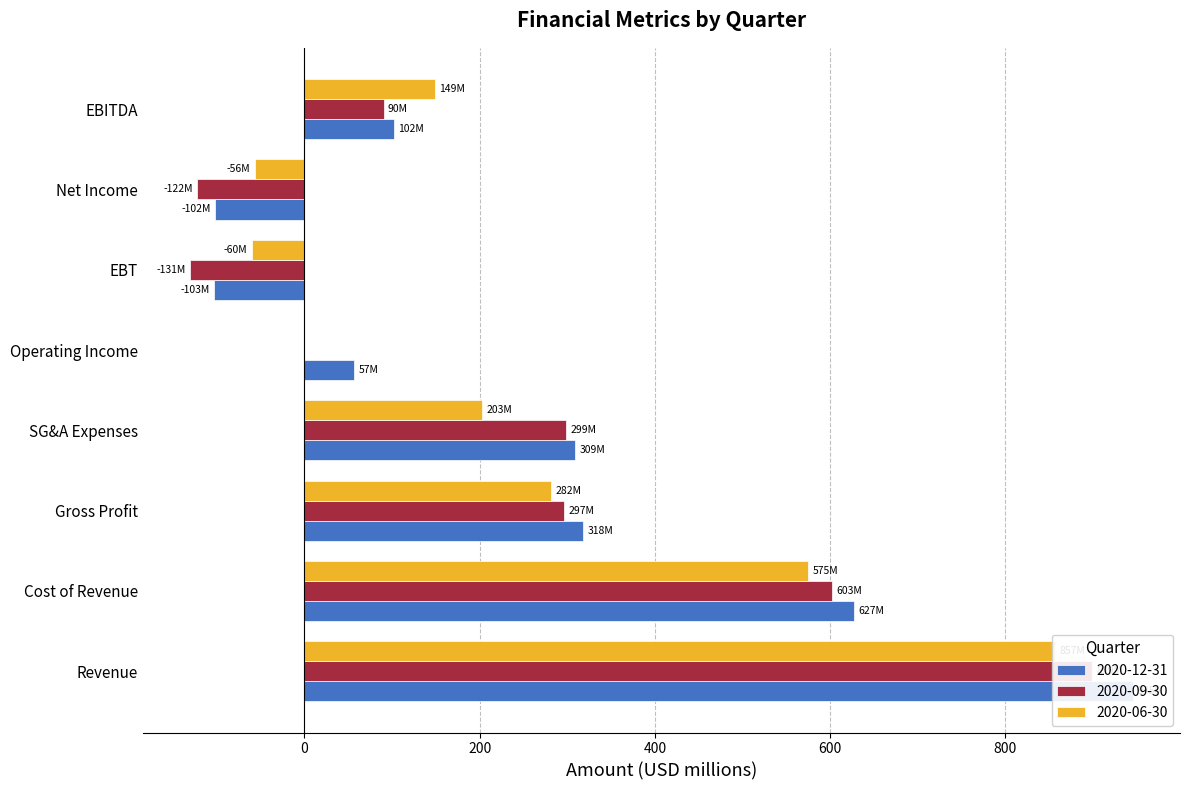

Reading left to right, transcribe all the data shown in this chart.

2020-12-31: 945.5	627.1	318.4	309.2	56.8	-103.1	-102.2	101.9
2020-09-30: 899.3	602.5	296.7	298.6	0.0	-130.5	-122.2	90.4
2020-06-30: 856.6	574.8	281.9	202.8	0.0	-60.3	-56.4	148.5